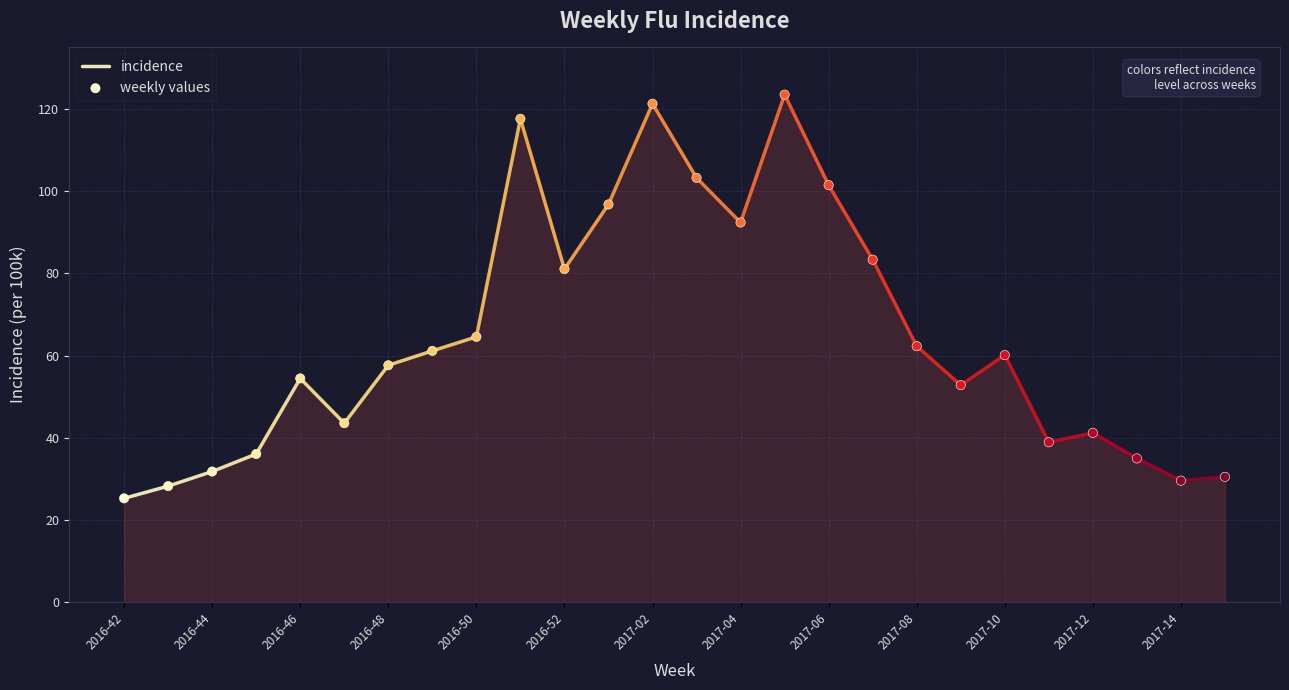

What Y value in the scatter plot is closest to 74?

81.1